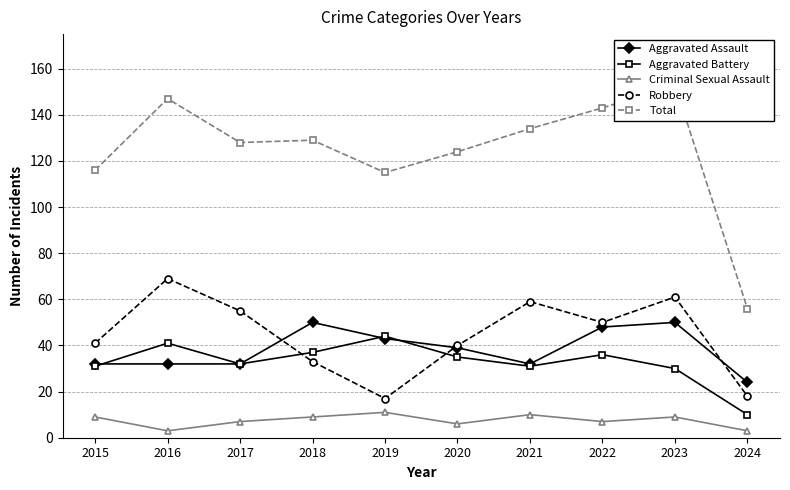

Reading left to right, what are all the values shown in this chart?

Aggravated Assault: 32	32	32	50	43	39	32	48	50	24
Aggravated Battery: 31	41	32	37	44	35	31	36	30	10
Criminal Sexual Assault: 9	3	7	9	11	6	10	7	9	3
Robbery: 41	69	55	33	17	40	59	50	61	18
Total: 116	147	128	129	115	124	134	143	153	56